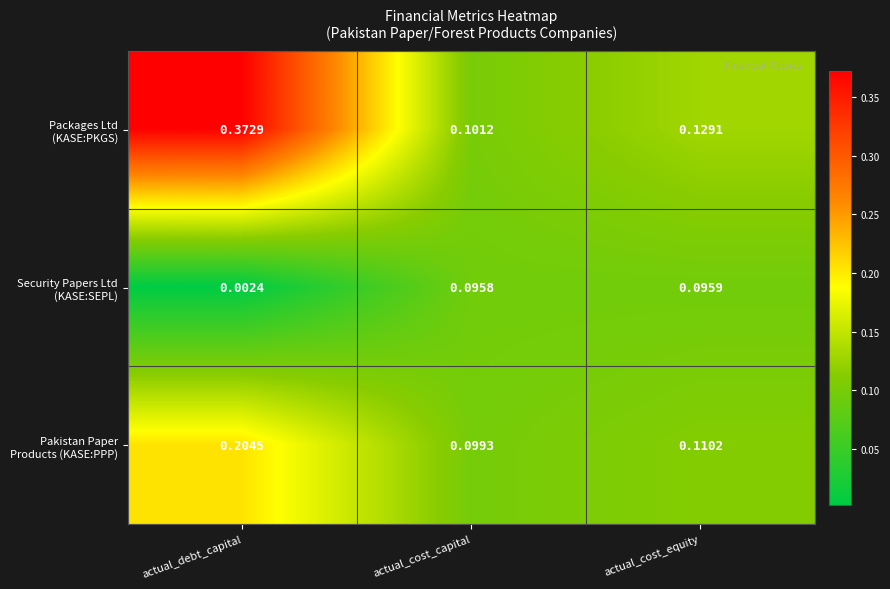

At how many categories does at least one series exceed 0?

3